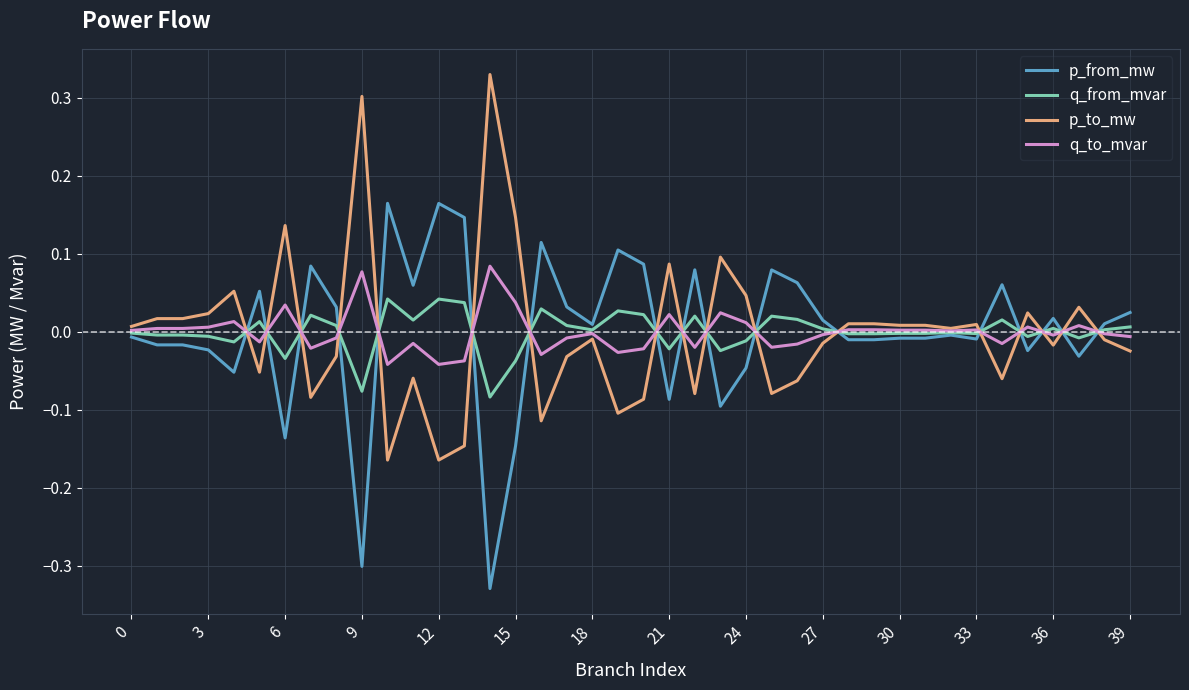

List the series in order of their overall mean, lowest first.

p_to_mw, q_to_mvar, q_from_mvar, p_from_mw